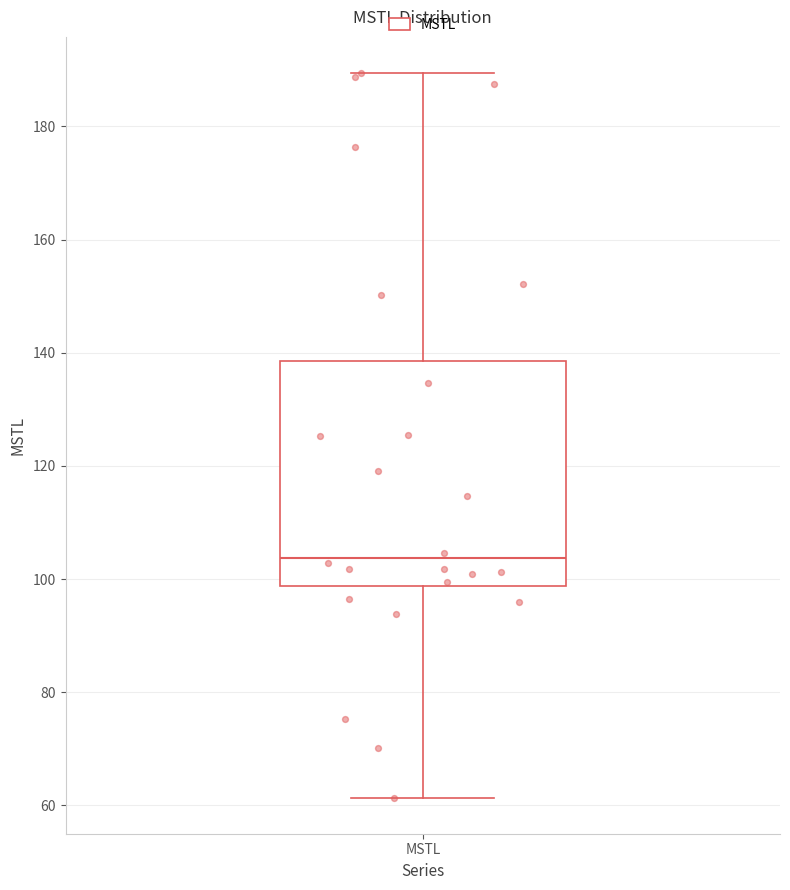

Transcribe this box plot: give where the median line is, the range the box spans, and where the two whiskers end, as read against the y-axis. The values are not printed on the chart, so give them approximately, as read against the axis.

median 104, box 98 to 138, whiskers 62 to 190